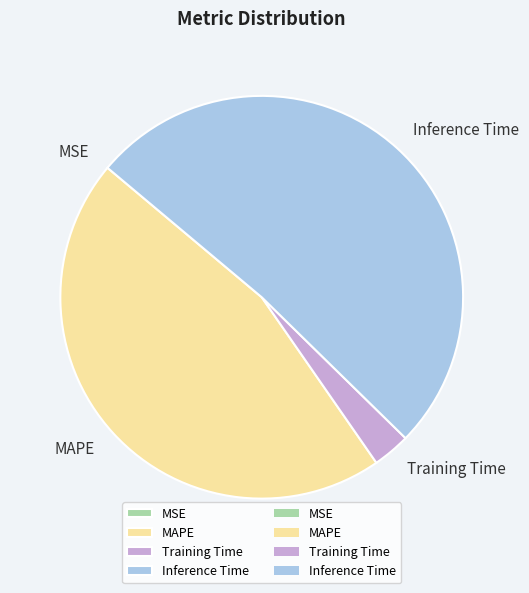

Is Inference Time the majority of the pie?

Yes